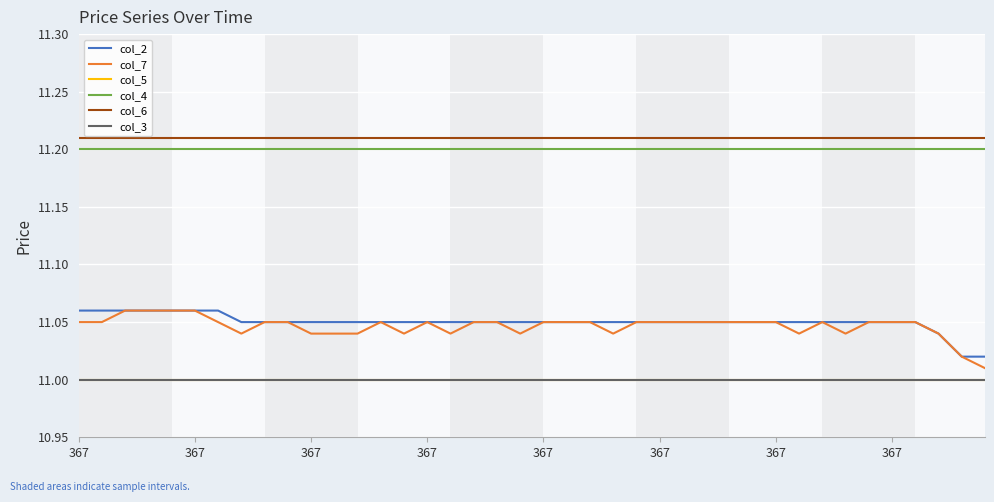

Does the chart display data point markers on the line(s)?

No